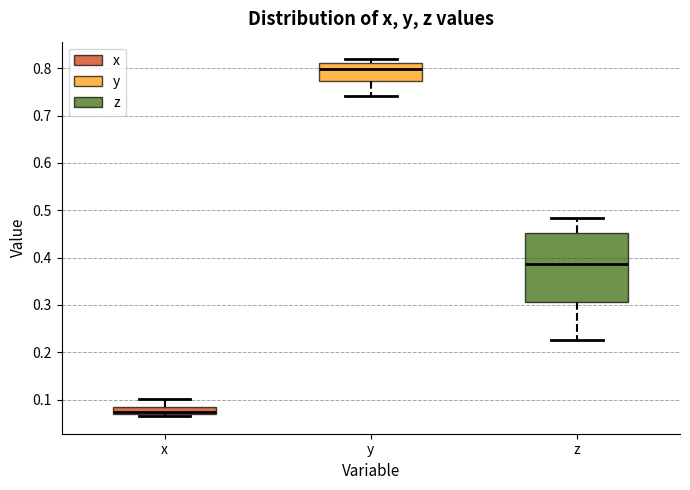

Reading left to right, transcribe this box plot: for each box, give where its median line is, the range the box spans, and where its two whiskers end, as read against the y-axis. The values are not printed on the chart, so give them approximately, as read against the axis.

x: median 0.07 (just above the box's lower edge), box 0.07 to 0.09, whiskers 0.07 (just below the box's lower edge) to 0.10
y: median 0.80, box 0.77 to 0.81, whiskers 0.74 to 0.82
z: median 0.39, box 0.31 to 0.45, whiskers 0.23 to 0.48